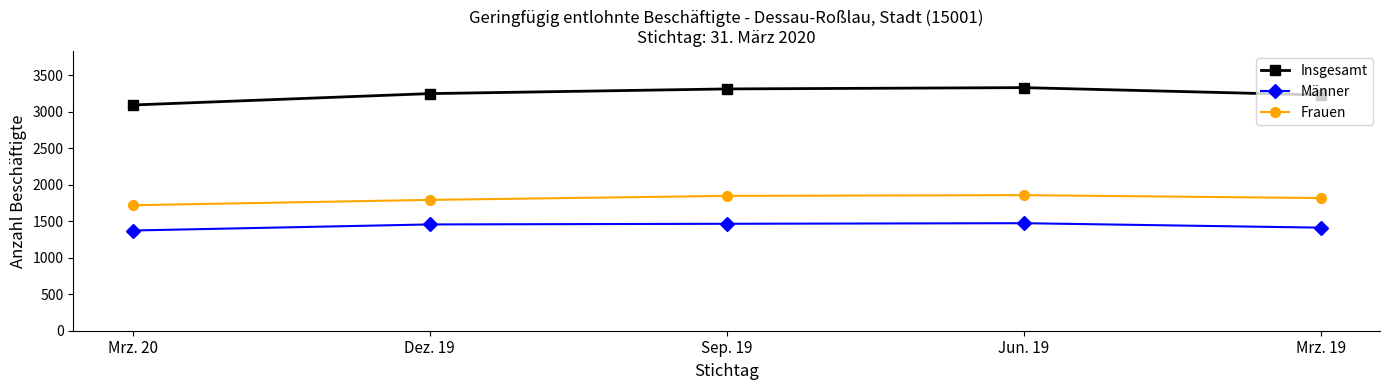

True or false: Frauen has more than 1 interior local peaks.

False